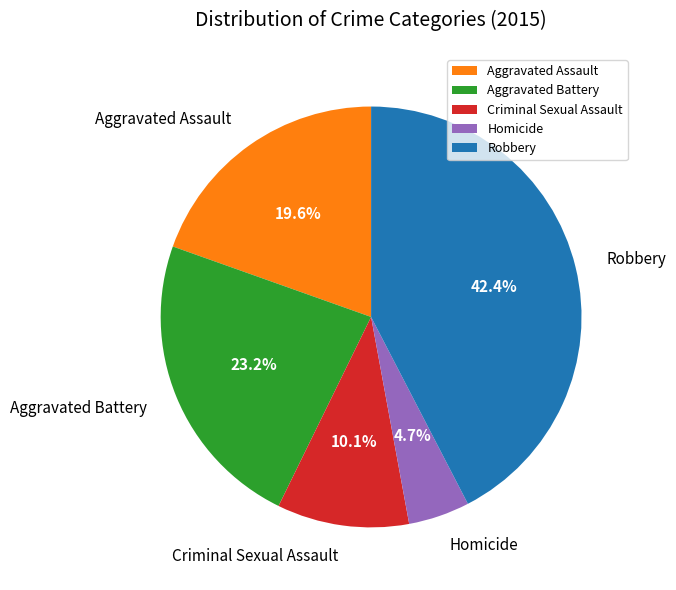

What is the largest slice in the pie chart?

Robbery